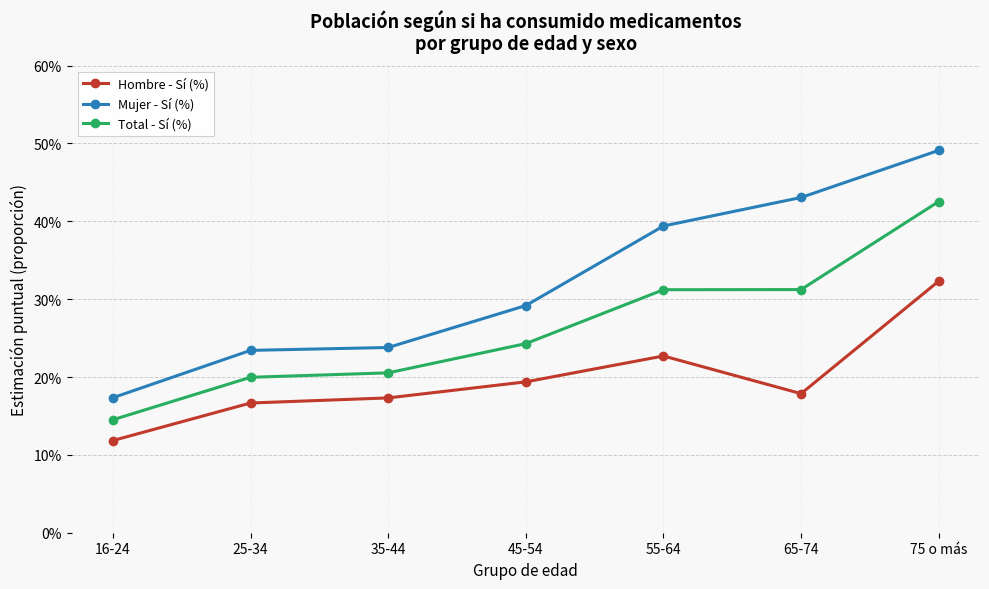

What are all the series names shown in the legend?

Hombre - Sí (%), Mujer - Sí (%), Total - Sí (%)